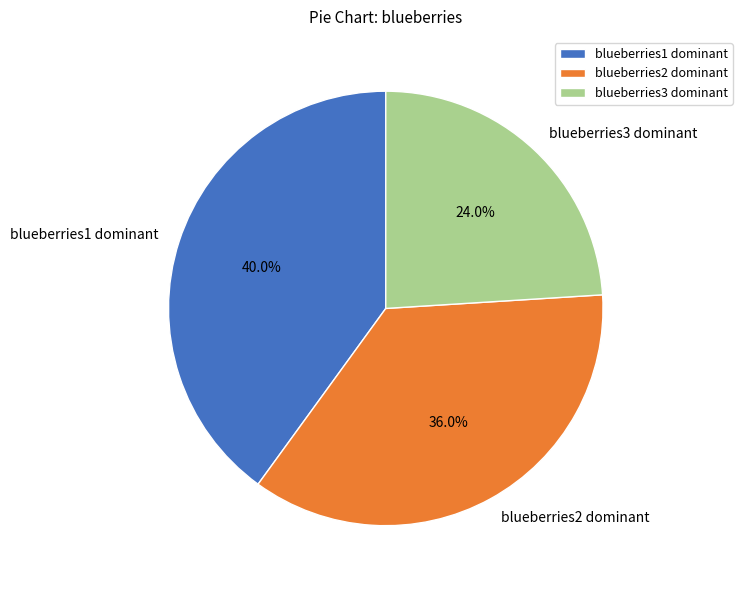

Which slice is the smallest?

blueberries3 dominant